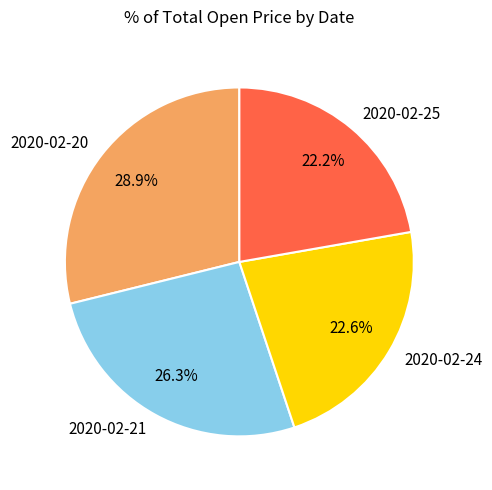

To the nearest percent, what percentage of the pie is 2020-02-25?

22%